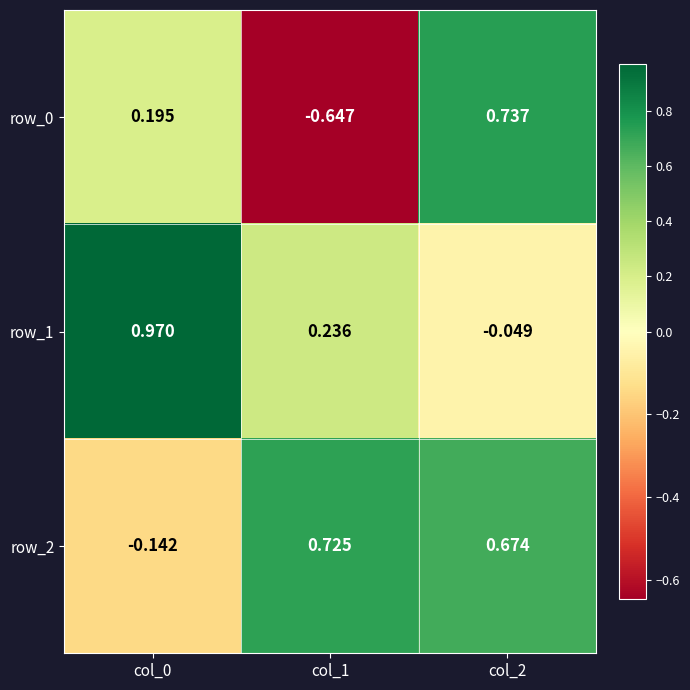

Between col_0 and col_2, which series saw the biggest shift?

row_1